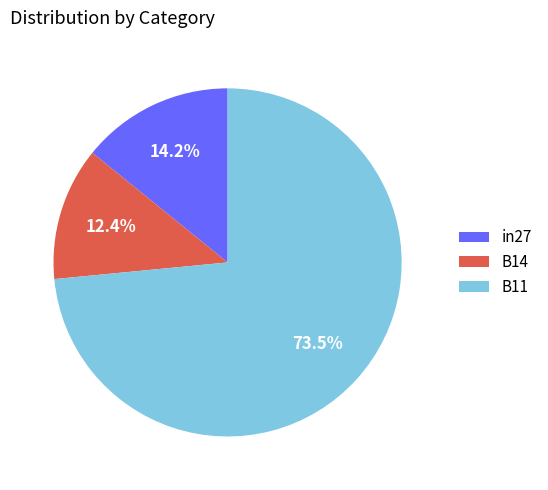

What is the majority slice?

B11